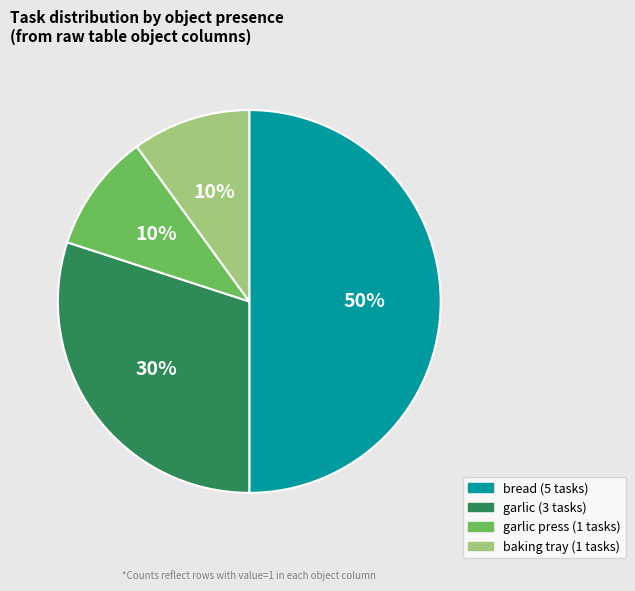

To the nearest percent, what is the difference between the largest and smallest slice percentages?

40%